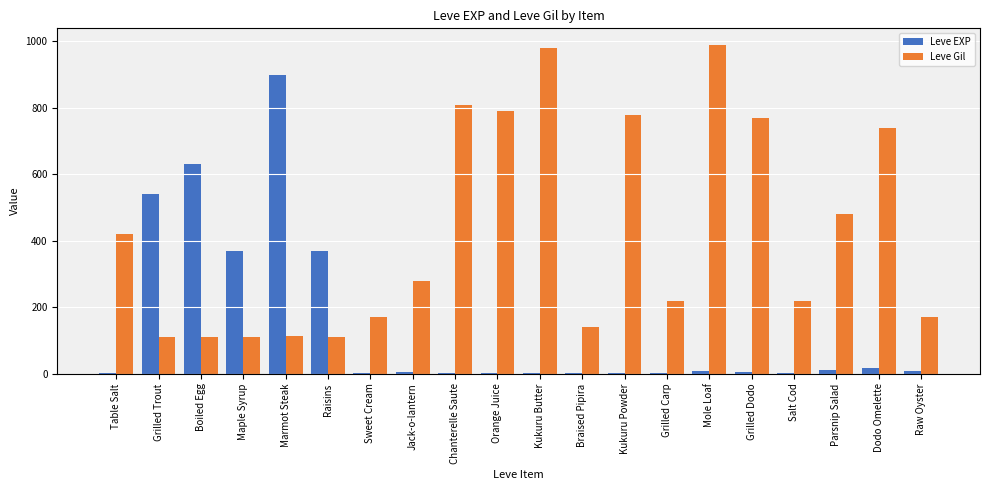

Between Grilled Trout and Dodo Omelette, which series saw the biggest shift?

Leve Gil